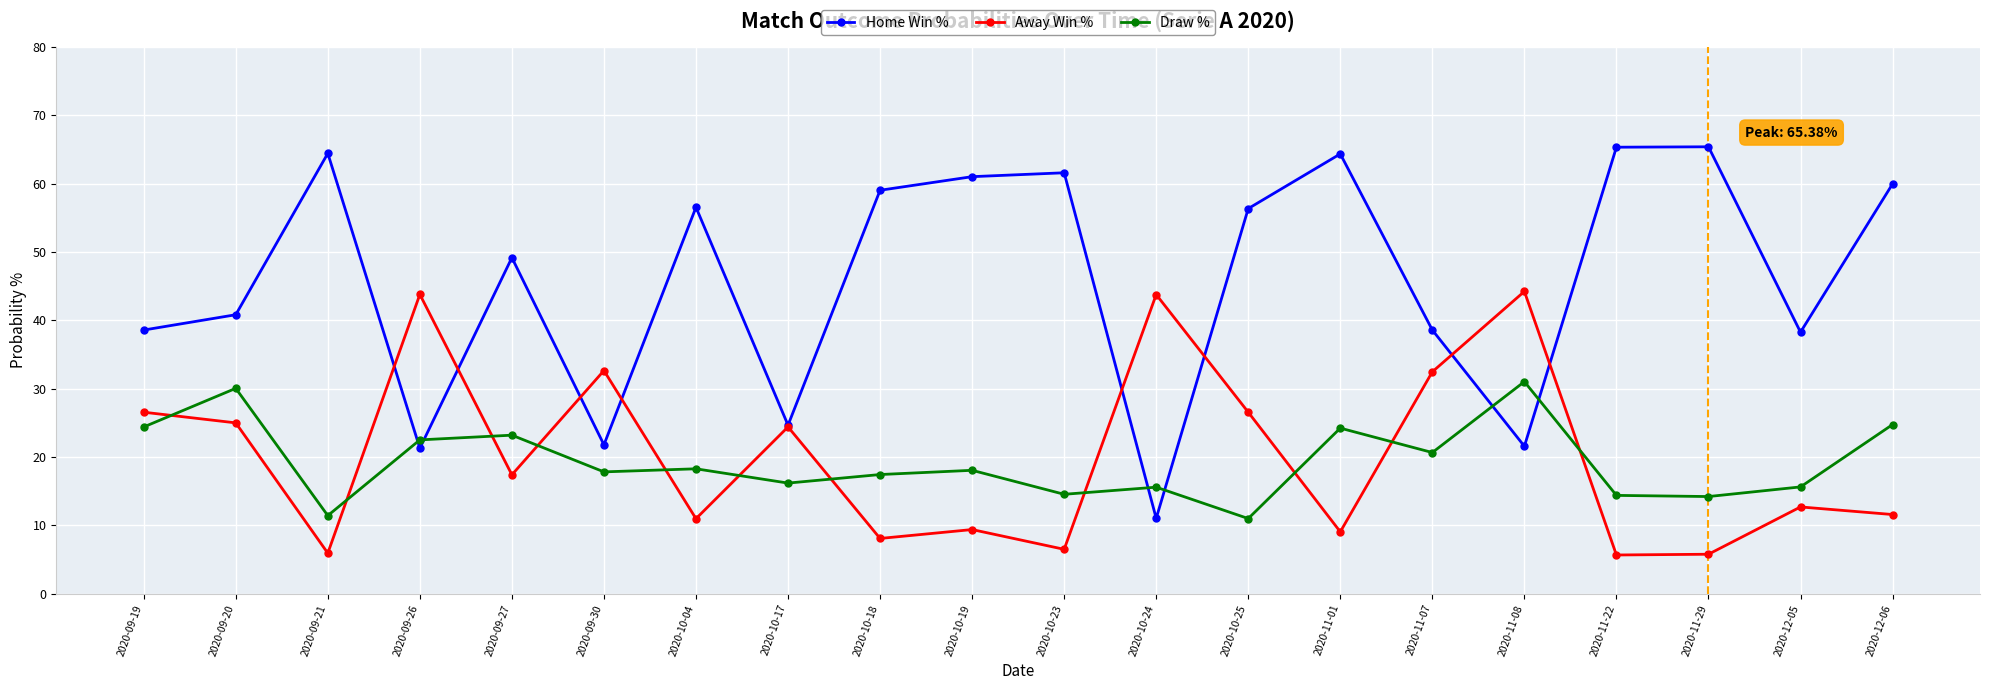

What is the total value across all series at 2020-09-21?

81.8